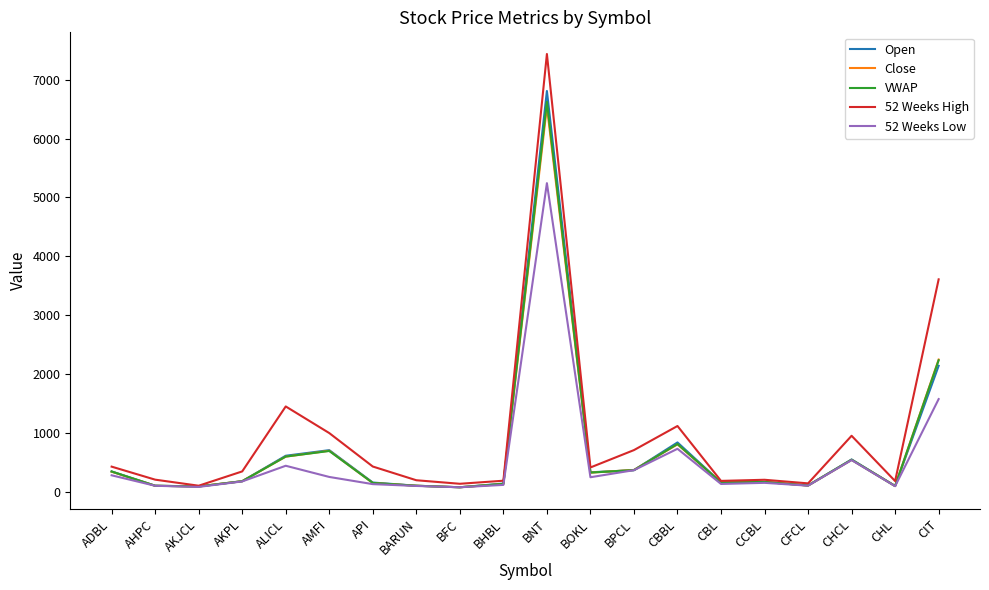

What is the minimum value shown in the chart?

80.0